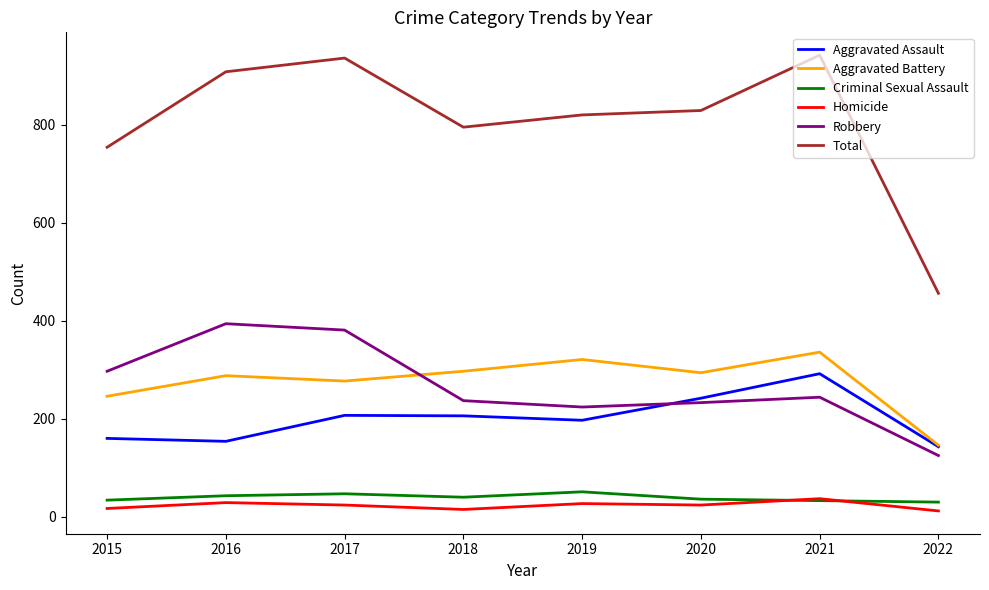

Read the Aggravated Battery value at 2016, to the nearest 10.

290